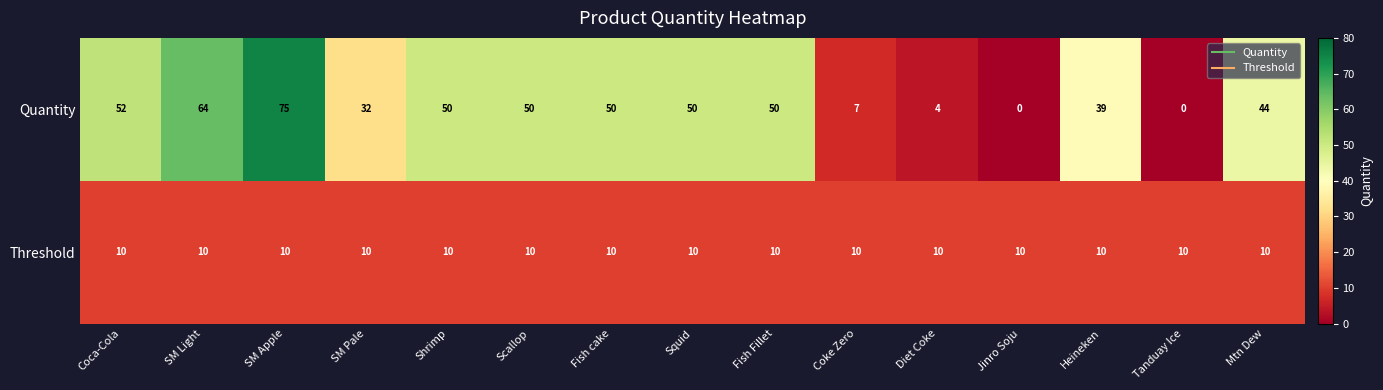

Read the Quantity value at Coca-Cola.

52